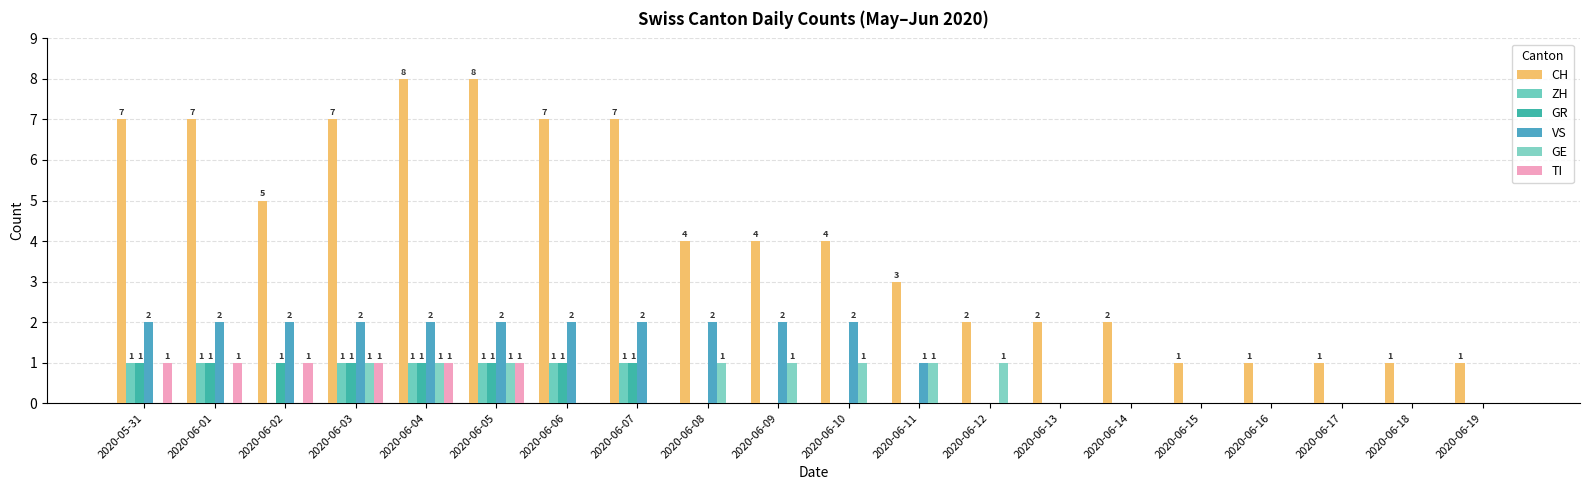

At how many categories does at least one series exceed 3?

11